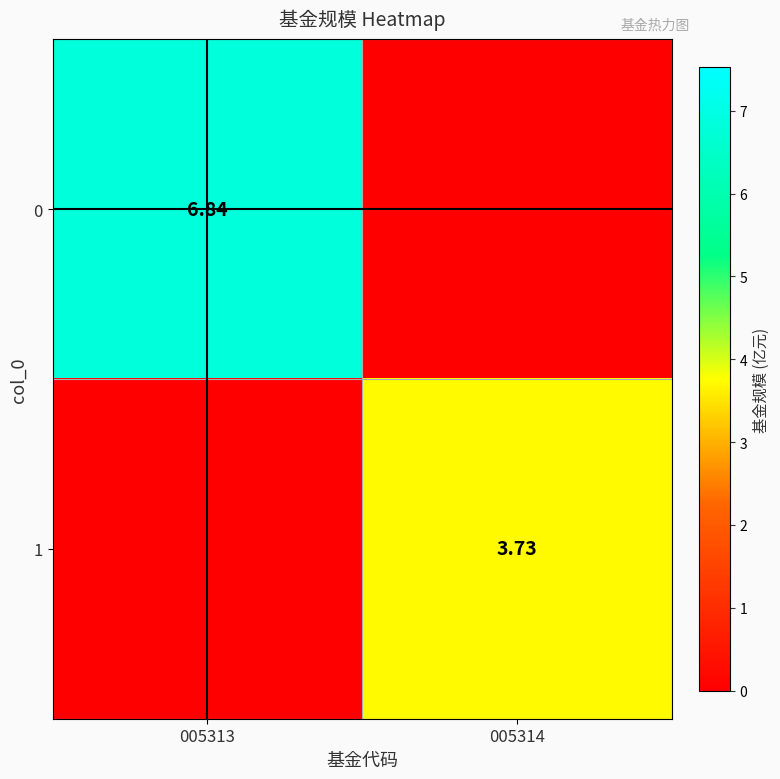

Is the value of 1 at 005314 greater than the value of 0 at 005313?

No